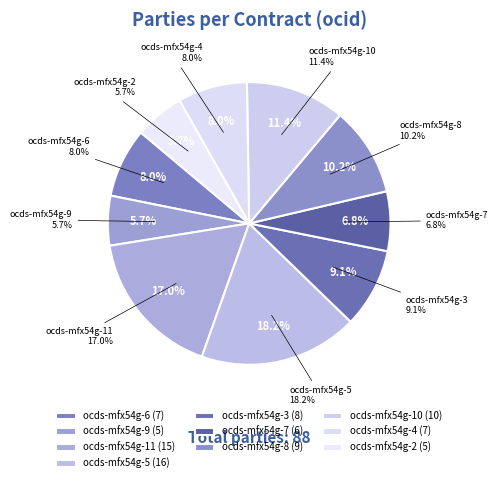

Which has a higher value, ocds-mfx54g-11 or ocds-mfx54g-3?

ocds-mfx54g-11